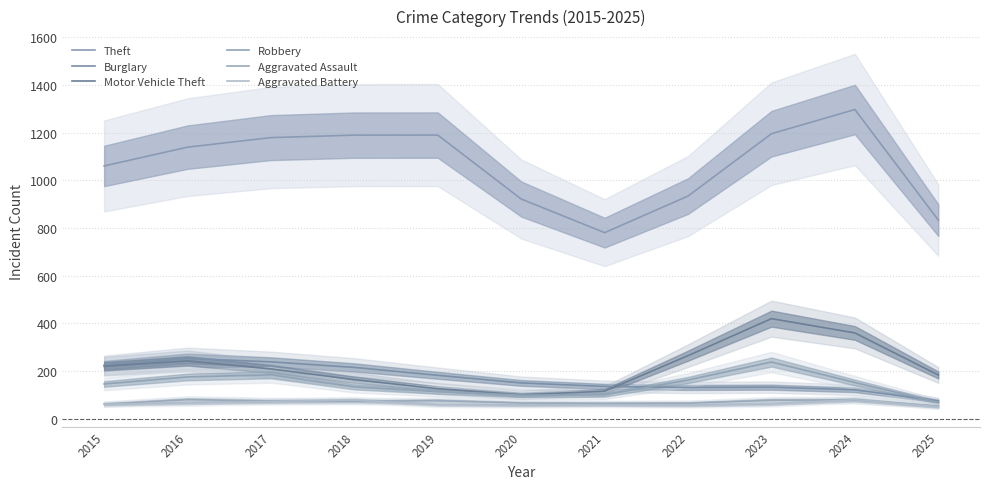

The Aggravated Assault series shows 79.4 at 2024. True or false?

True